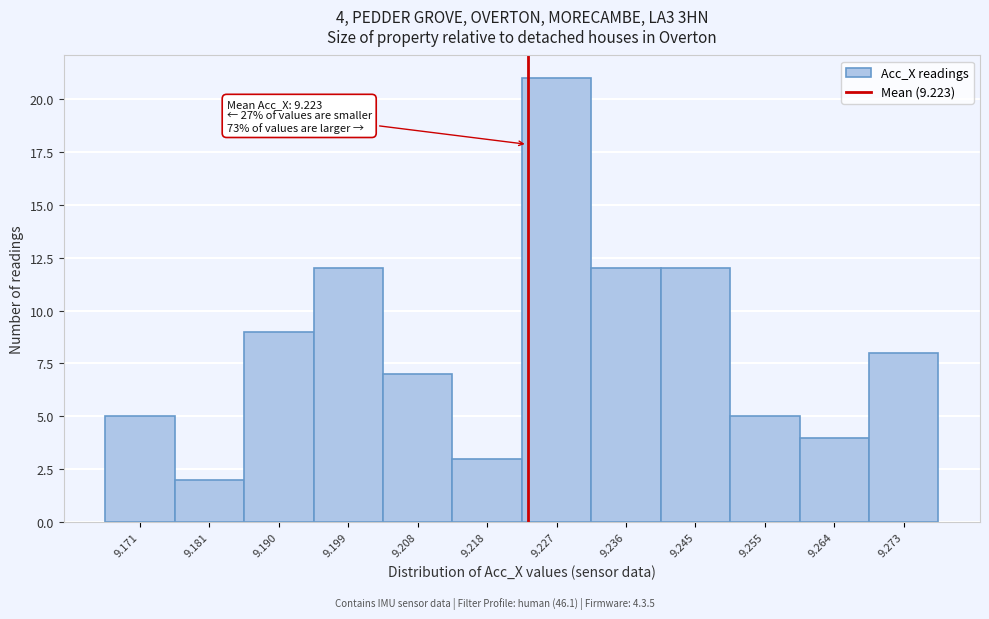

Which range on the x-axis has the tallest bar?

9.222 to 9.231